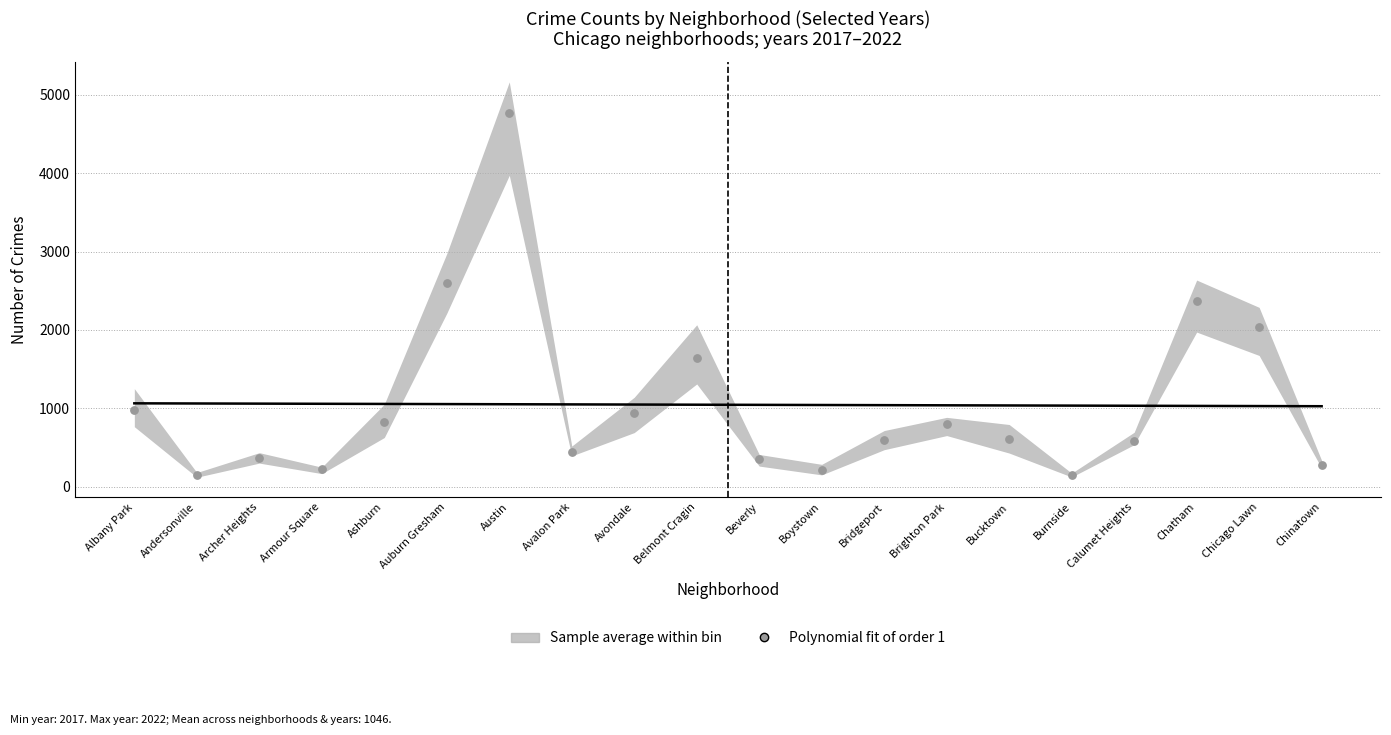

What is the range of Y values (max minus min)?

4614.0